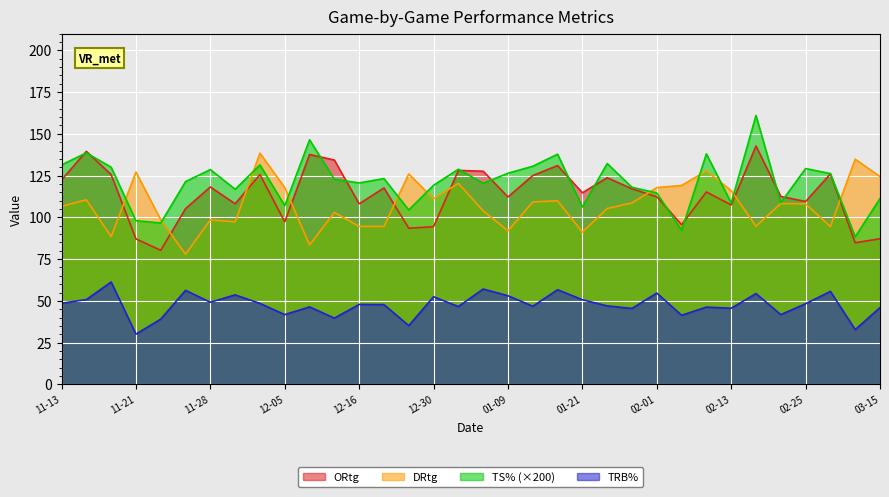

At how many categories does at least one series exceed 86?

34